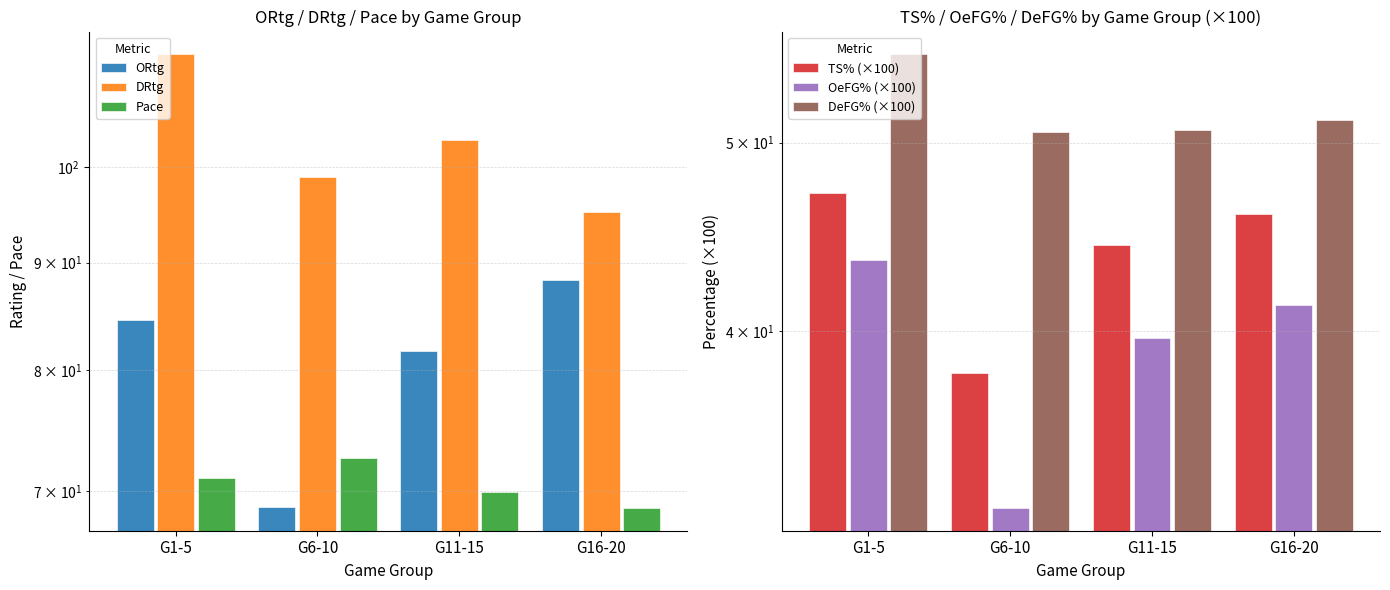

What is the total value across all series at G11-15?

389.2